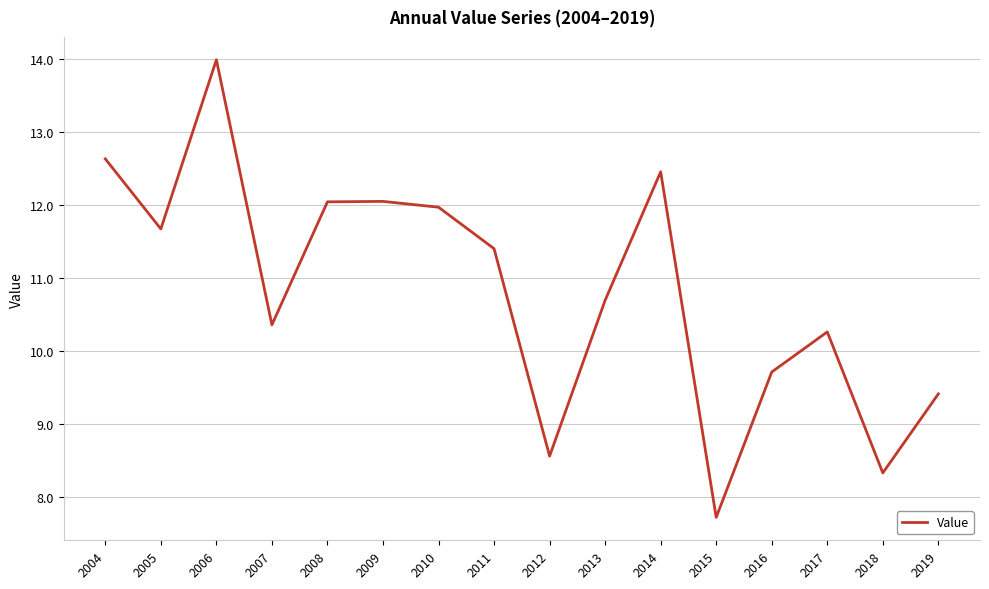

What is the ratio of the value at 2009 to the value at 2012?

1.4